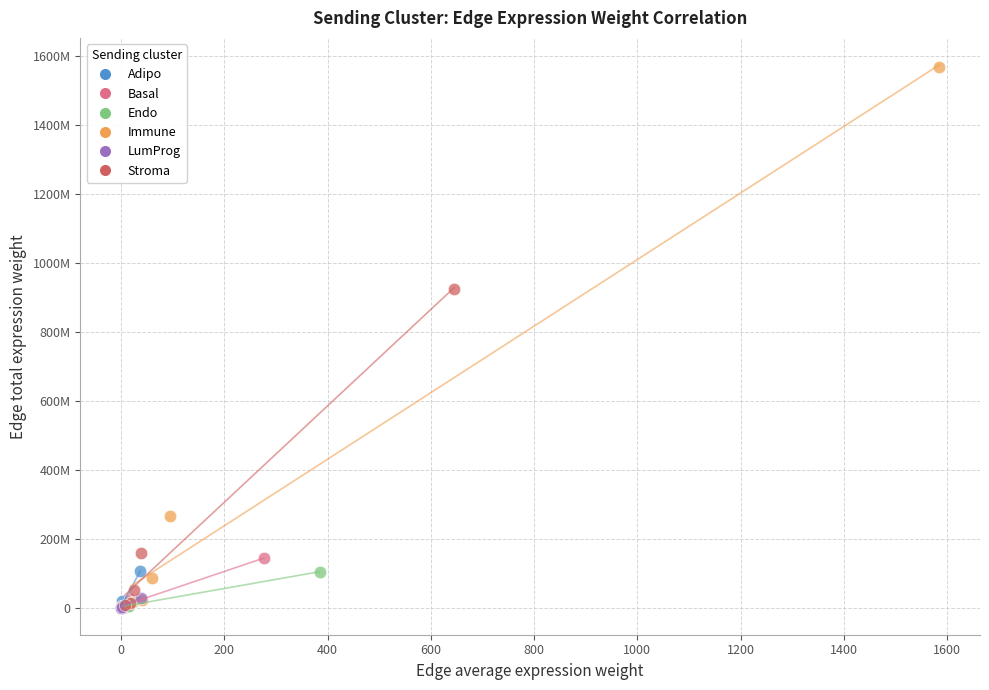

What are all the series names shown in the legend?

Adipo, Basal, Endo, Immune, LumProg, Stroma